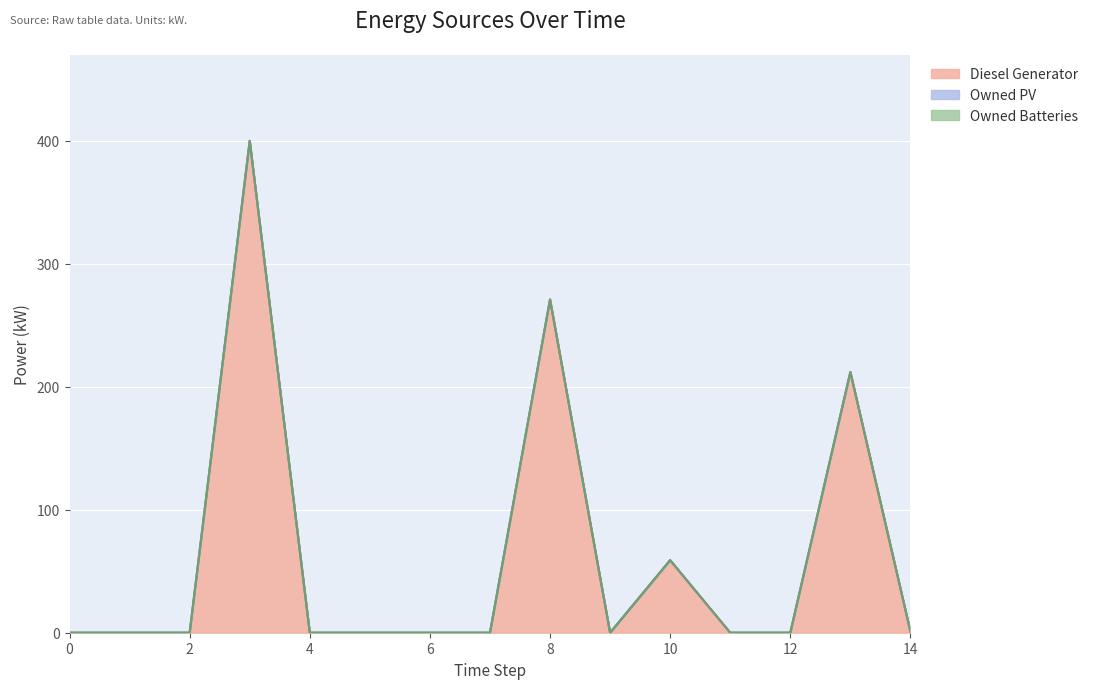

True or false: Owned Batteries has a value of 0.0 at 8.

True